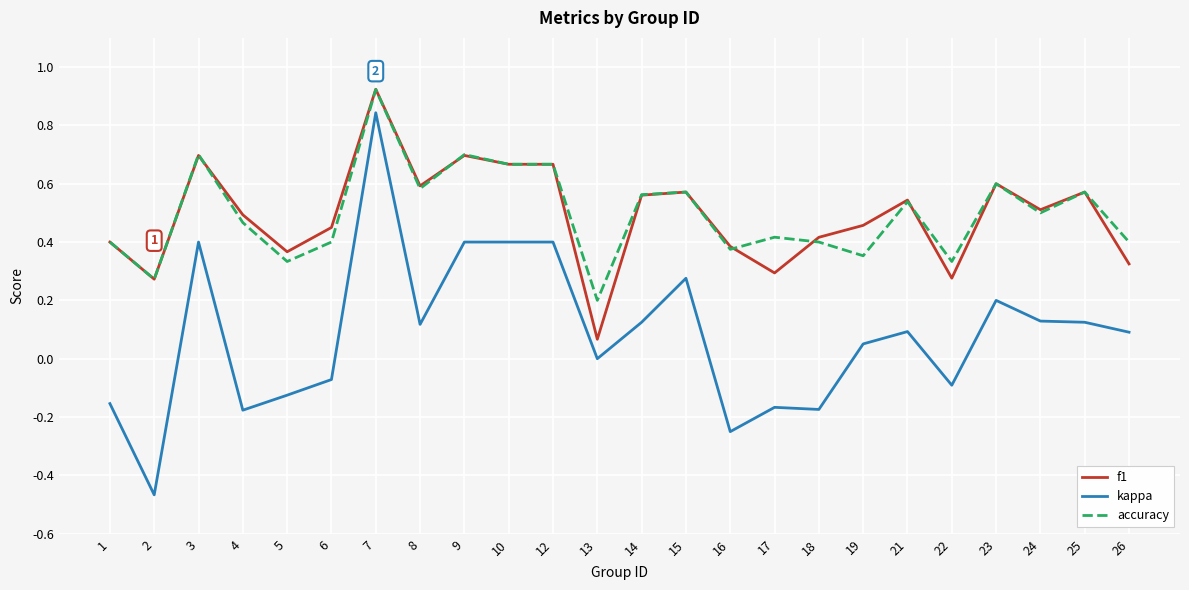

Is it true that accuracy equals 0.3 at 6?

False